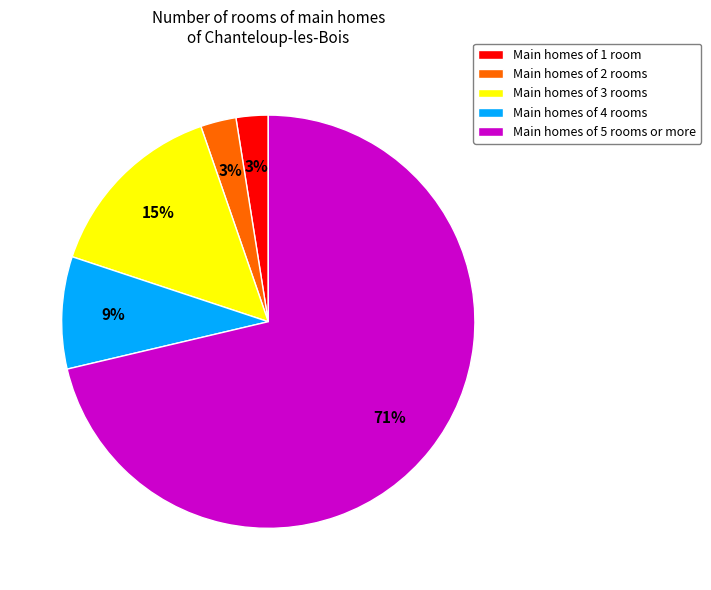

To the nearest percent, what is the average slice percentage?

20%